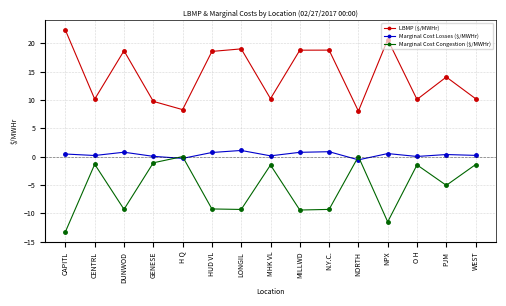

At how many categories does at least one series exceed 21?

1